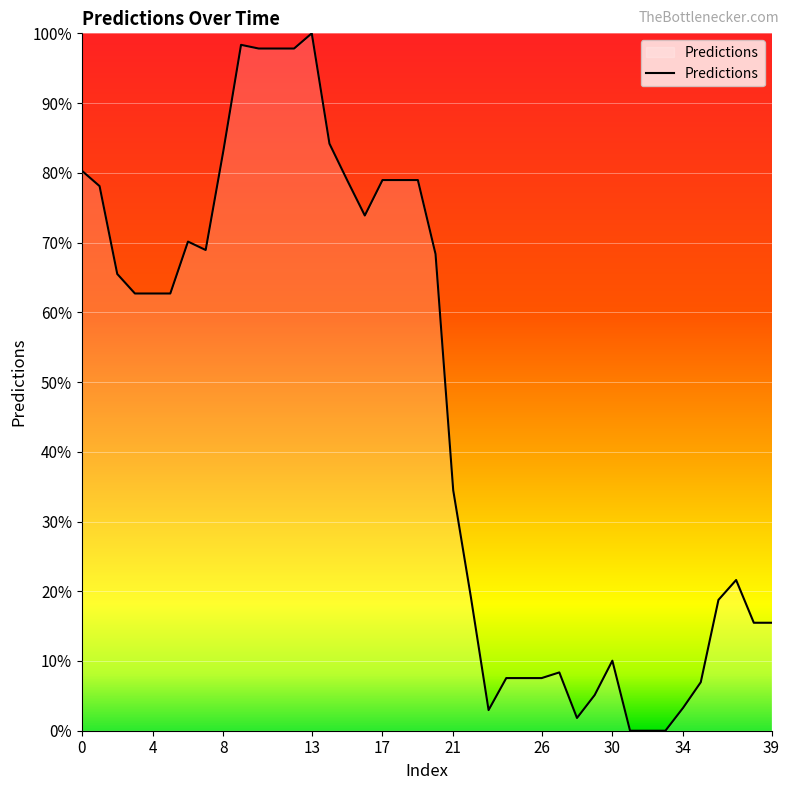

What is the greatest value displayed?

100.0